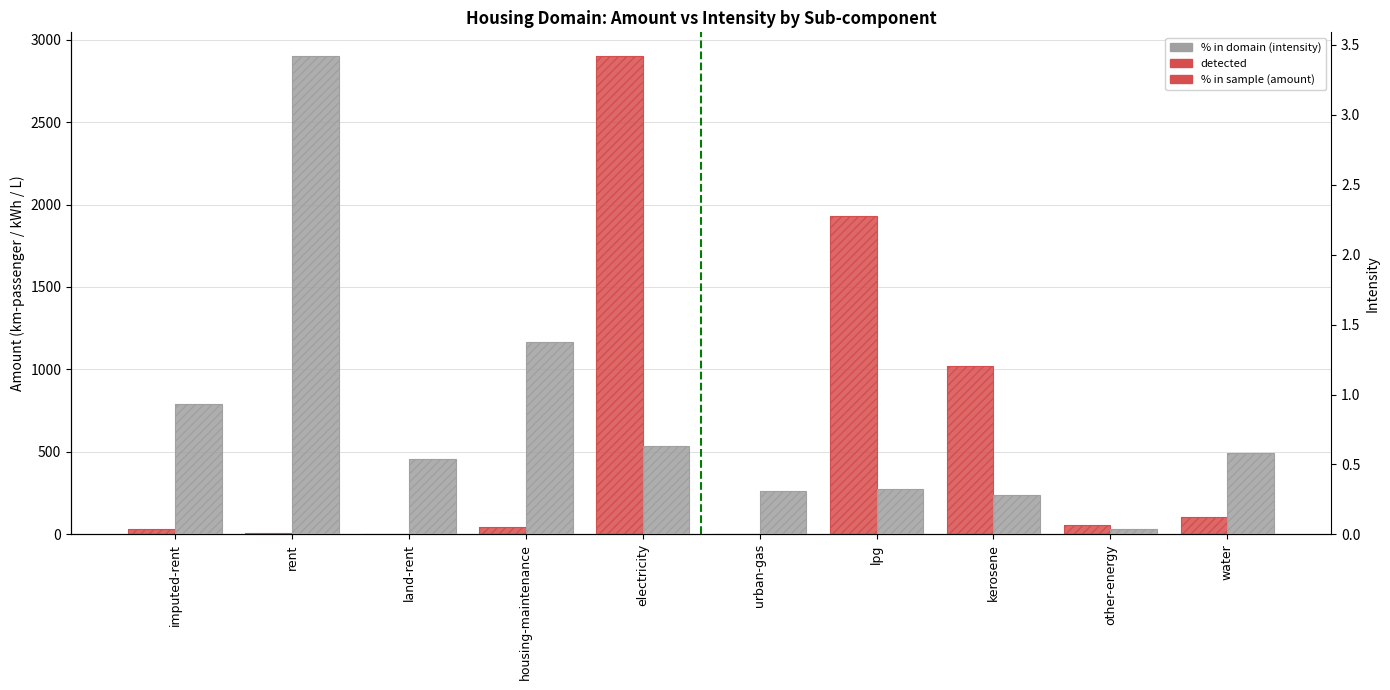

Which category has the highest value in the amount series?

electricity